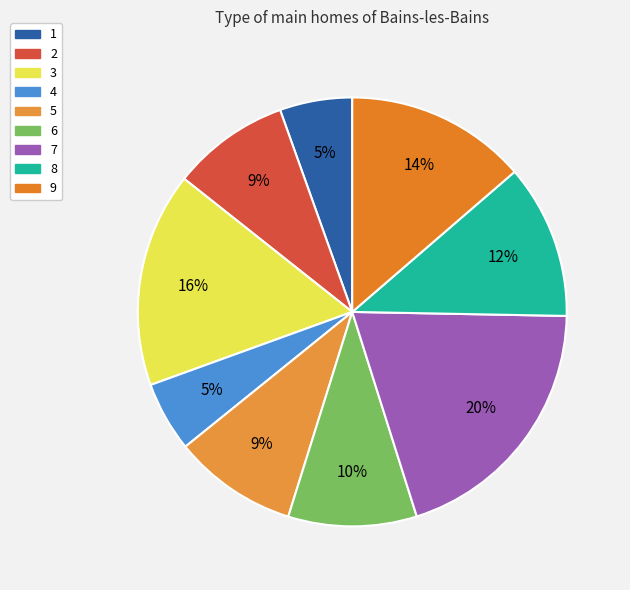

What is the largest slice in the pie chart?

7